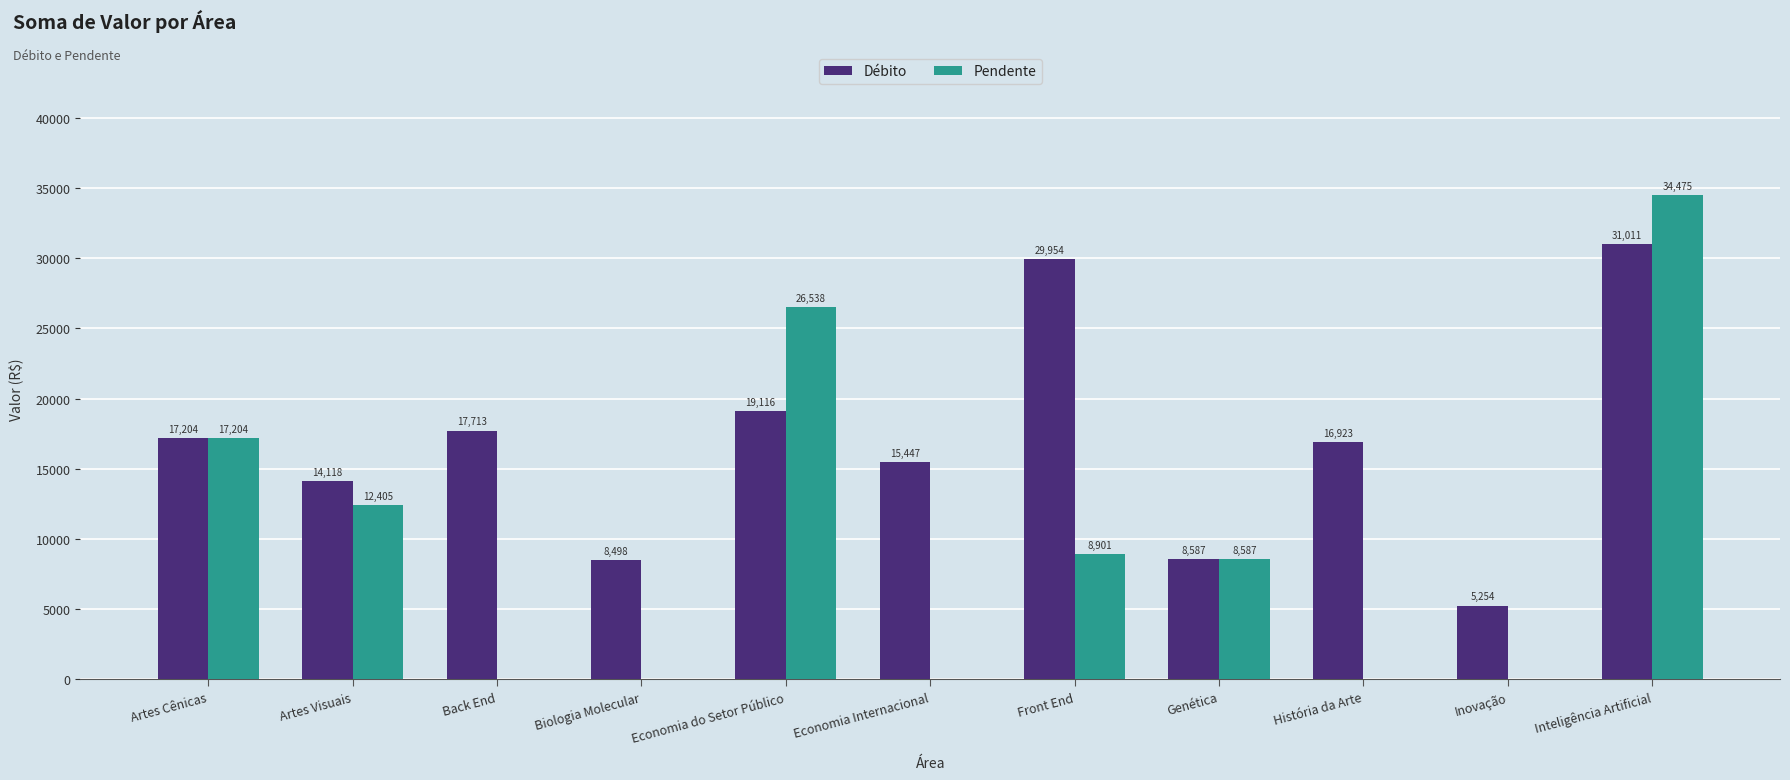

What is the sum of all Débito values?

183825